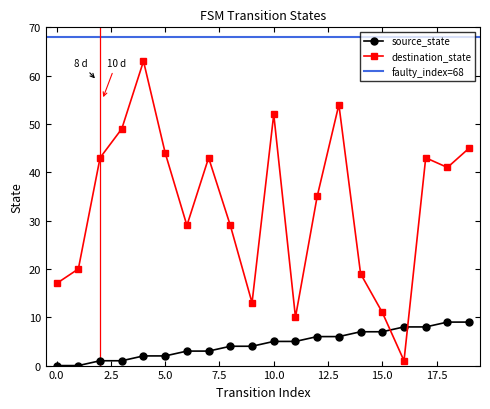

Where is source_state nearest to the value 4?

8